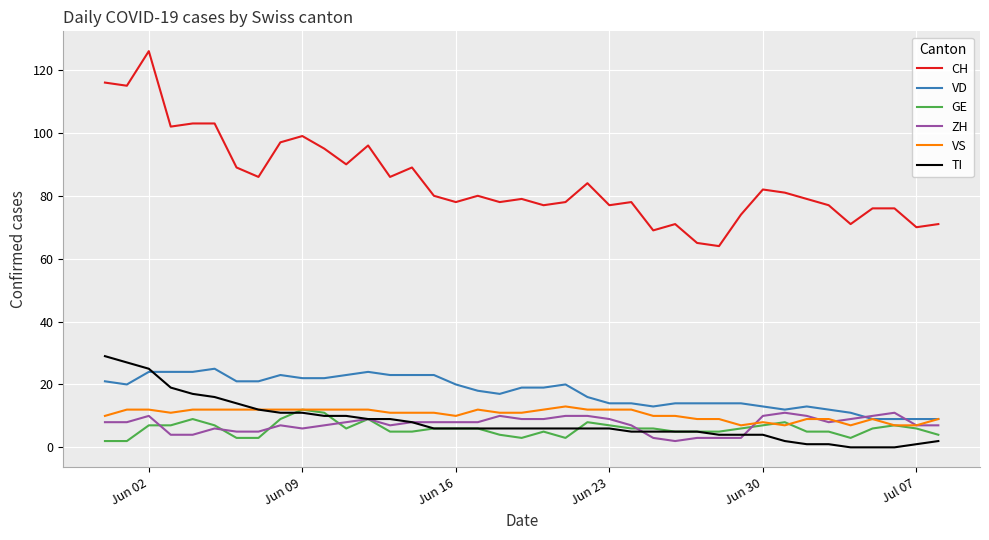

Which series has the largest total across all categories?

CH